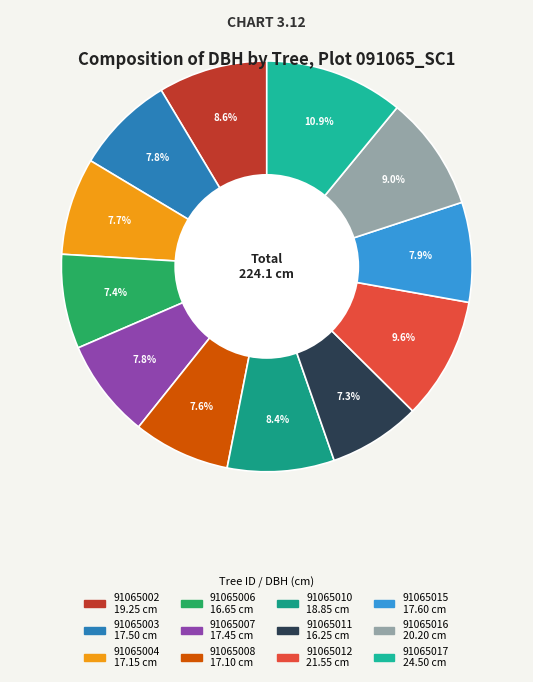

Count the number of slices in the pie.

12